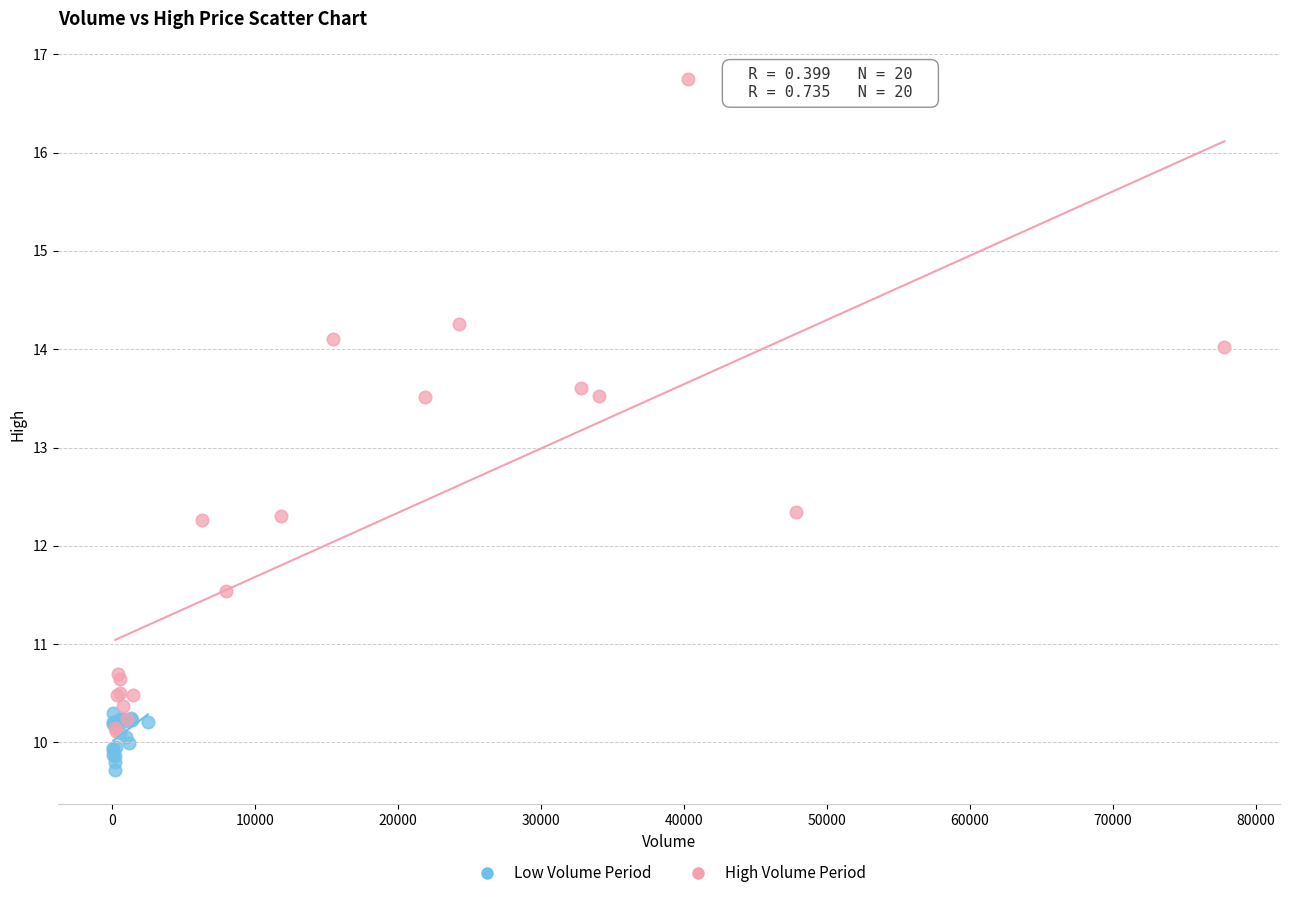

Which series reaches the maximum Y coordinate?

High Volume Period